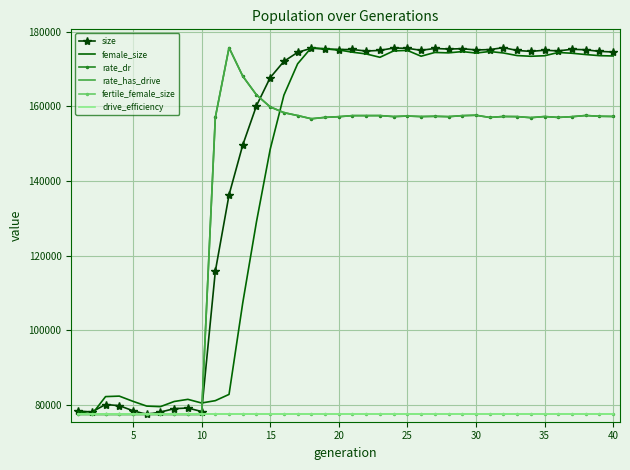

Reading right to left, transcribe all the data shown in this chart.

size: 174608.0	174767.0	175202.0	175330.0	174901.0	175076.0	174769.0	175015.0	175766.0	175247.0	175151.0	175490.0	175399.0	175547.0	175064.0	175588.0	175676.0	175035.0	174862.0	175275.0	175263.0	175425.0	175616.0	174510.0	172091.0	167727.0	160189.0	149653.0	136267.0	115773.0	78149.0	79088.0	78909.0	78000.0	77377.0	78353.0	79713.0	80029.0	78034.0	78273.0
female_size: 173538.4	173622.6	173922.5	174266.3	174474.8	173600.6	173458.0	173648.2	174343.1	174734.5	174324.9	174716.2	174372.4	174478.5	173472.6	175030.8	174902.8	173183.6	174079.8	174551.6	175144.2	175429.5	175766.0	171442.6	163022.5	148490.4	129045.9	107308.1	82739.2	81064.0	80431.2	81411.5	80837.2	79454.6	79600.9	80877.4	82278.3	82150.3	77377.0	78203.6
rate_dr: 157306.7	157359.1	157568.1	157248.8	157054.6	157286.9	156992.1	157269.3	157301.2	157048.8	157636.3	157527.9	157260.0	157355.4	157282.3	157425.4	157279.8	157544.3	157537.8	157534.4	157246.7	157065.5	156692.3	157552.3	158336.2	159879.7	163097.5	168126.4	175766.0	157040.4	77377.0	77377.0	77377.0	77377.0	77377.0	77377.0	77377.0	77377.0	77377.0	77377.0
rate_has_drive: 157306.7	157359.1	157568.1	157248.8	157054.6	157286.9	156992.1	157269.3	157301.2	157048.8	157636.3	157527.9	157260.0	157355.4	157282.3	157425.4	157279.8	157544.3	157537.8	157534.4	157246.7	157065.5	156692.3	157552.3	158336.2	159879.7	163097.5	168126.4	175766.0	157040.4	77377.0	77377.0	77377.0	77377.0	77377.0	77377.0	77377.0	77377.0	77377.0	77377.0
fertile_female_size: 77377.0	77377.0	77377.0	77377.0	77377.0	77377.0	77377.0	77377.0	77377.0	77377.0	77377.0	77377.0	77377.0	77377.0	77377.0	77377.0	77377.0	77377.0	77377.0	77377.0	77377.0	77377.0	77377.0	77377.0	77377.0	77377.0	77377.0	77377.0	77377.0	77377.0	77377.0	77377.0	77377.0	77377.0	77377.0	77377.0	77377.0	77377.0	77377.0	77377.0
drive_efficiency: 77377.0	77377.0	77377.0	77377.0	77377.0	77377.0	77377.0	77377.0	77377.0	77377.0	77377.0	77377.0	77377.0	77377.0	77377.0	77377.0	77377.0	77377.0	77377.0	77377.0	77377.0	77377.0	77377.0	77377.0	77377.0	77377.0	77377.0	77377.0	77377.0	77377.0	77377.0	77377.0	77377.0	77377.0	77377.0	77377.0	77377.0	77377.0	77377.0	77377.0